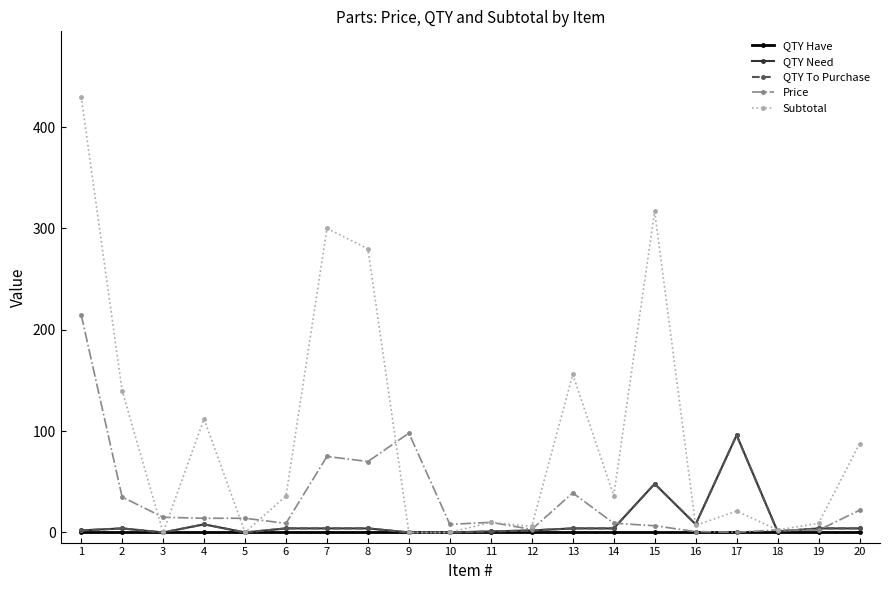

Is this an area chart (filled region under the line)?

No